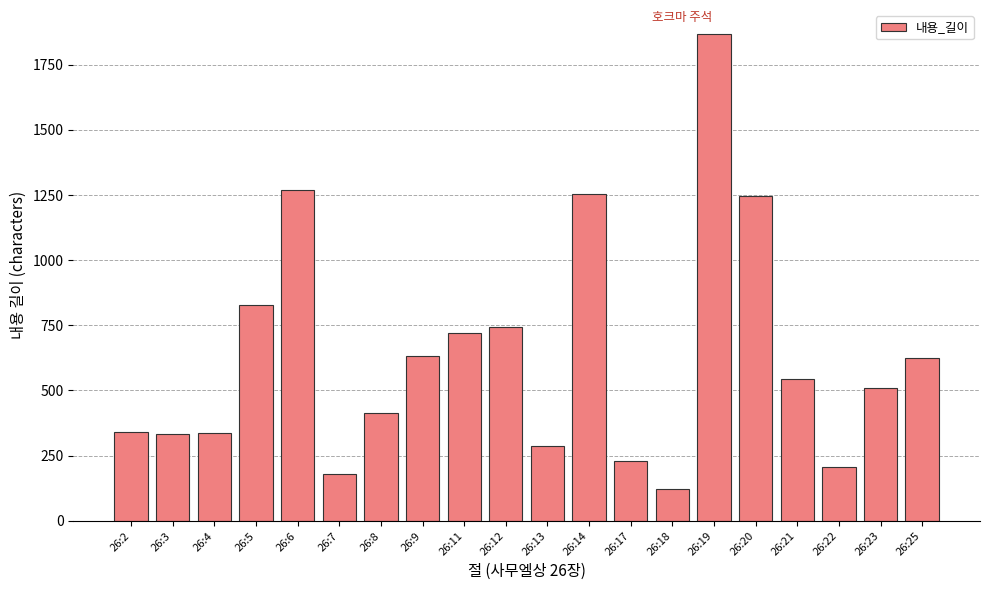

What is the sum of the values at 26:18 and 26:20?

1367